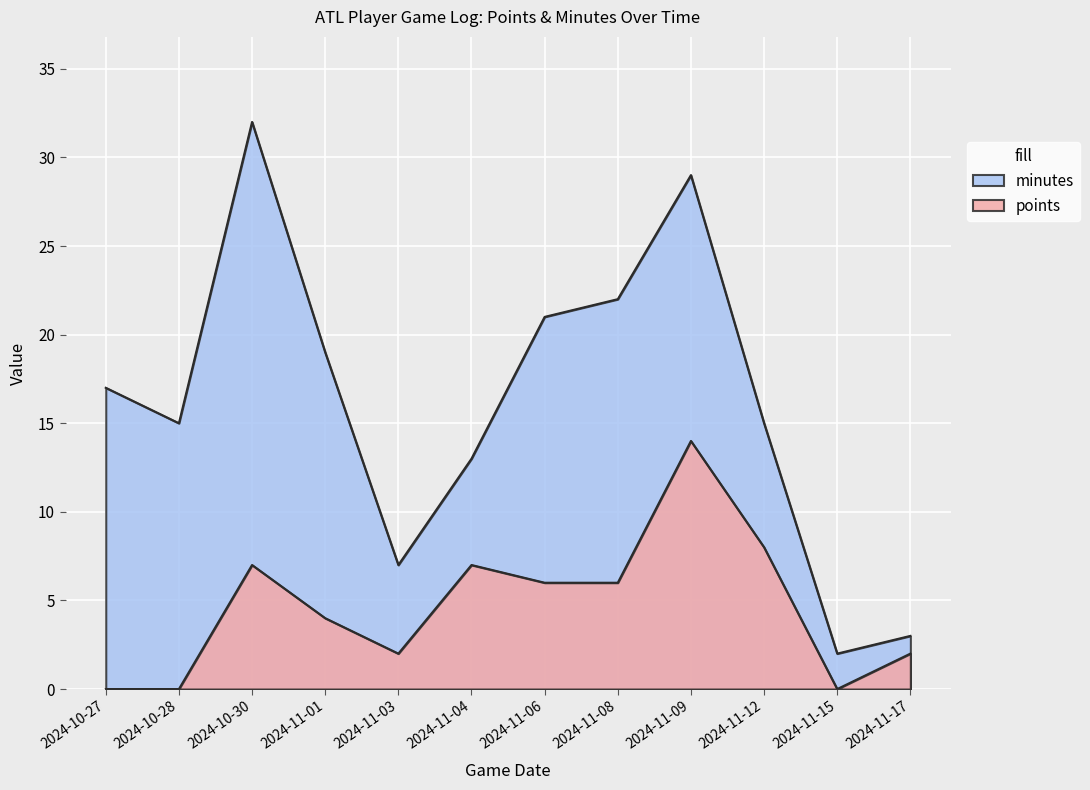

At how many categories does at least one series exceed 24?

2